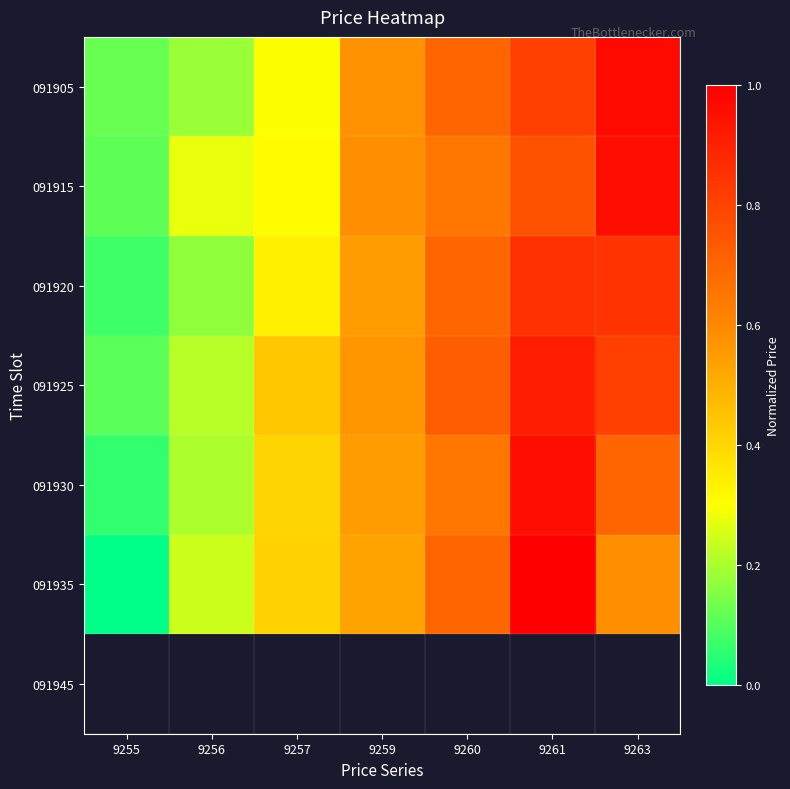

Count the number of data series in this chart.

7